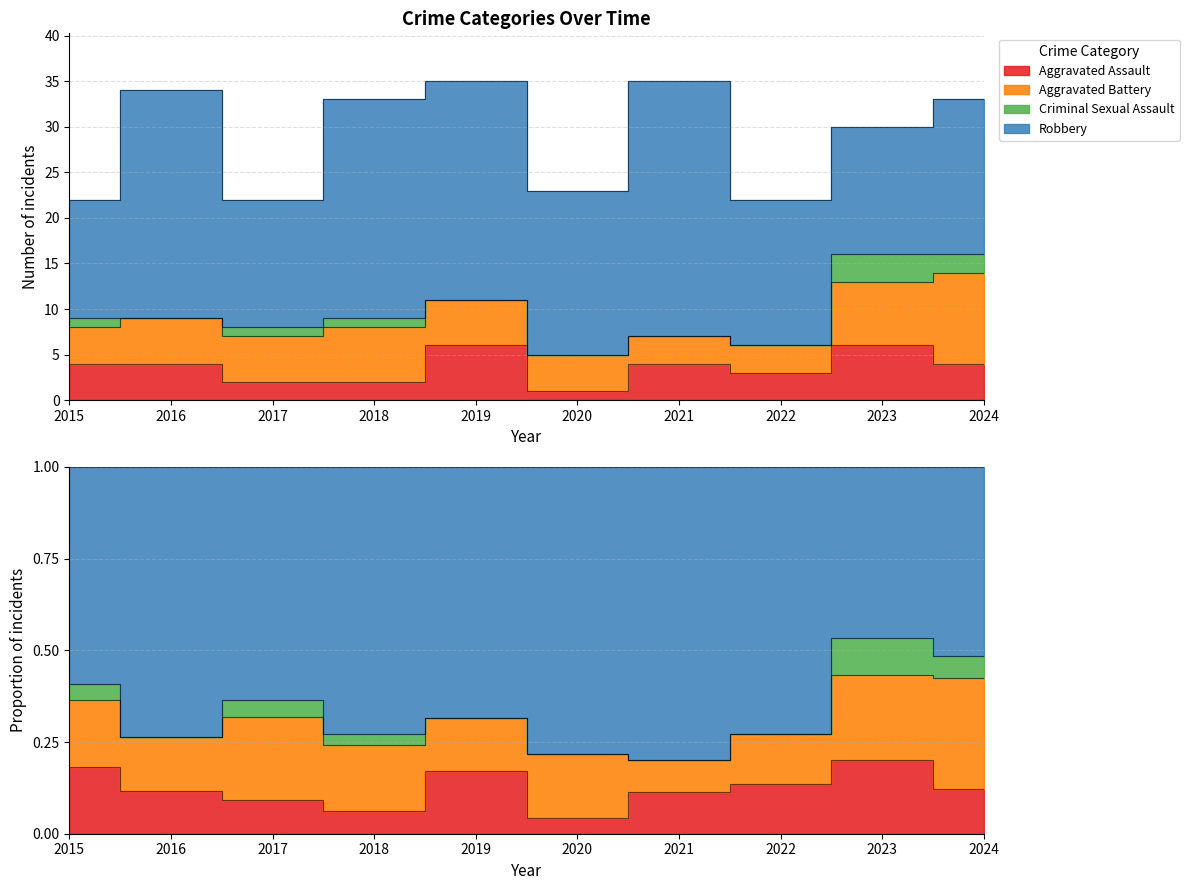

Between 2020 and 2023, which series saw the biggest shift?

Aggravated Assault